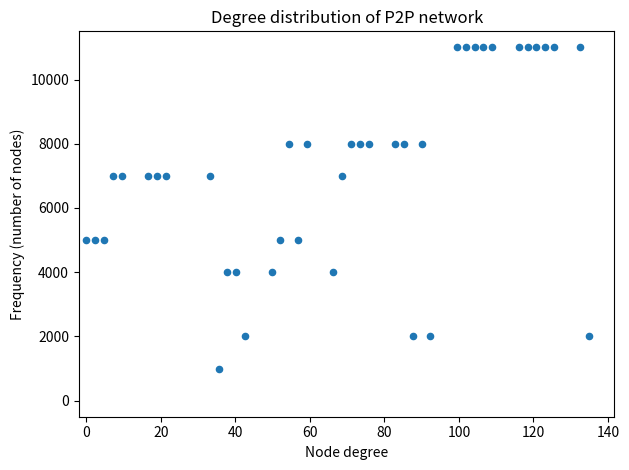

What is the range of Y values (max minus min)?

10000